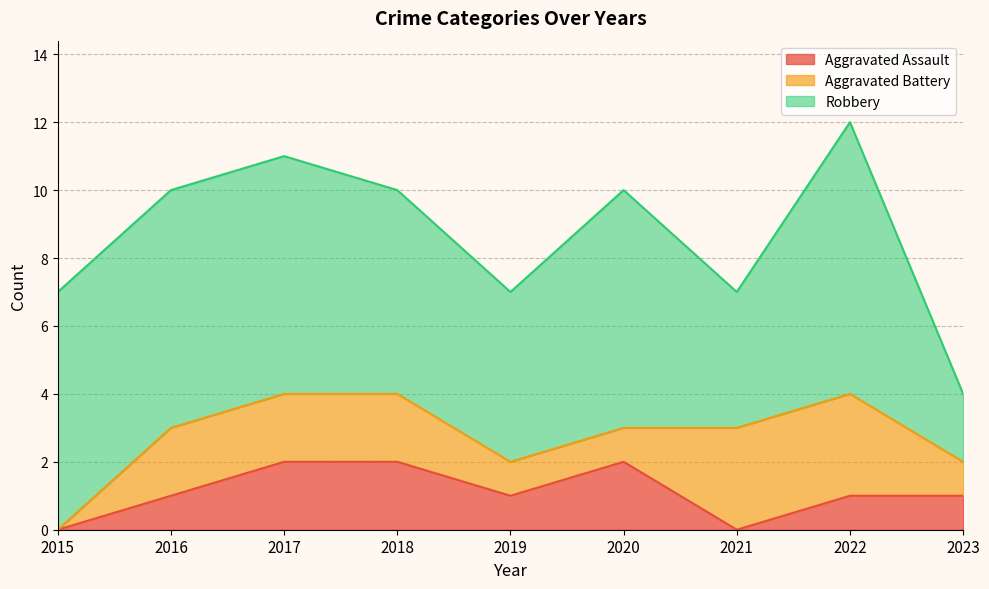

Which label corresponds to the smallest value in the chart?

2015